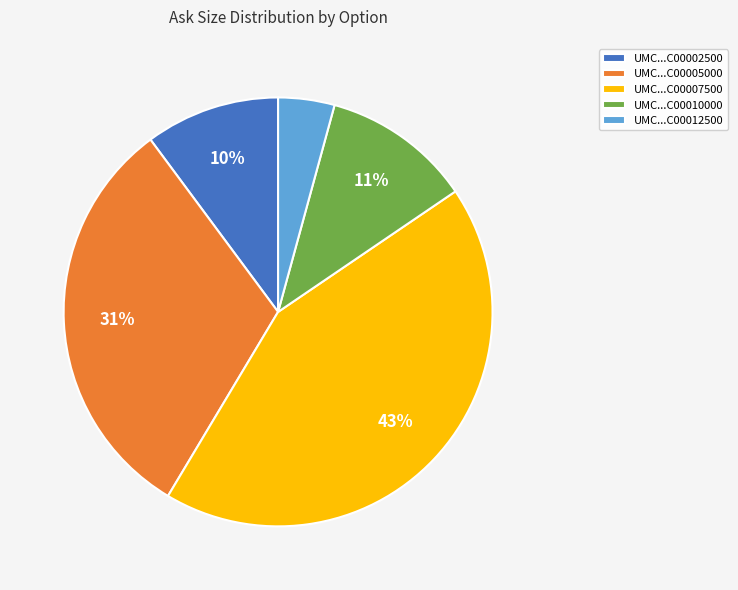

How many slices are in this pie chart?

5